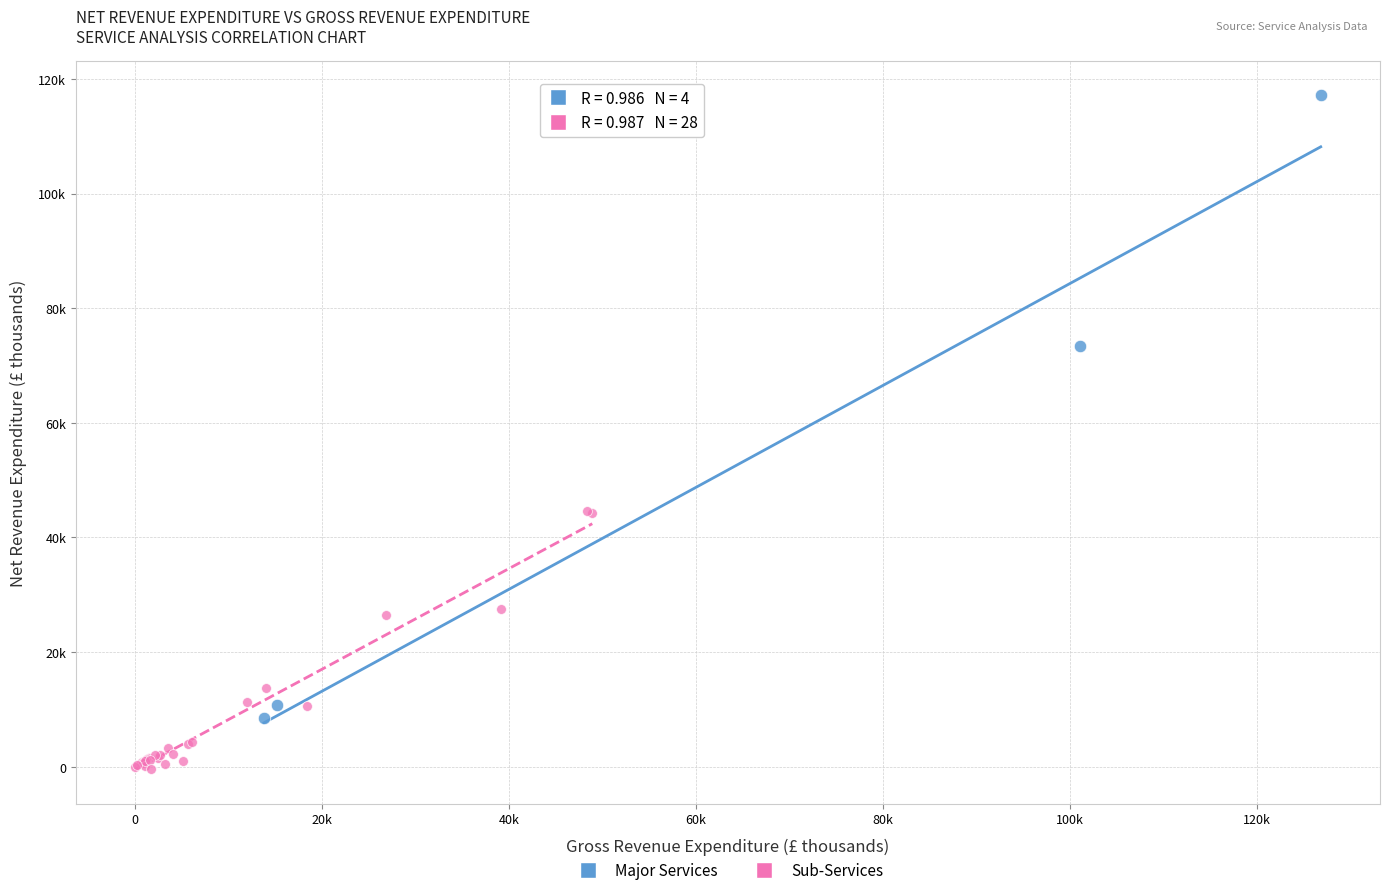

What are all the series names shown in the legend?

Major Services, Sub-Services